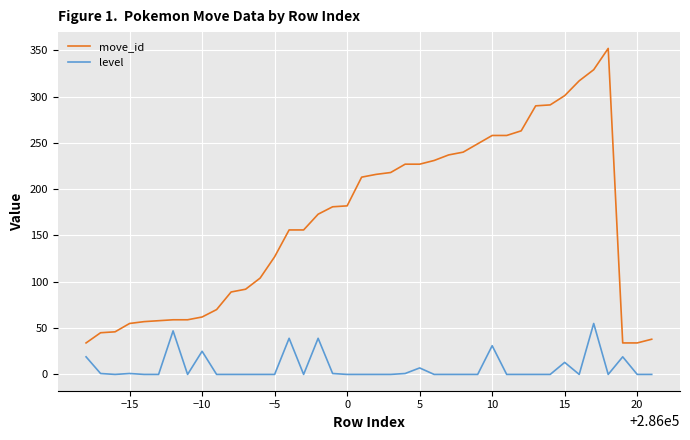

What is the minimum value for move_id?

34